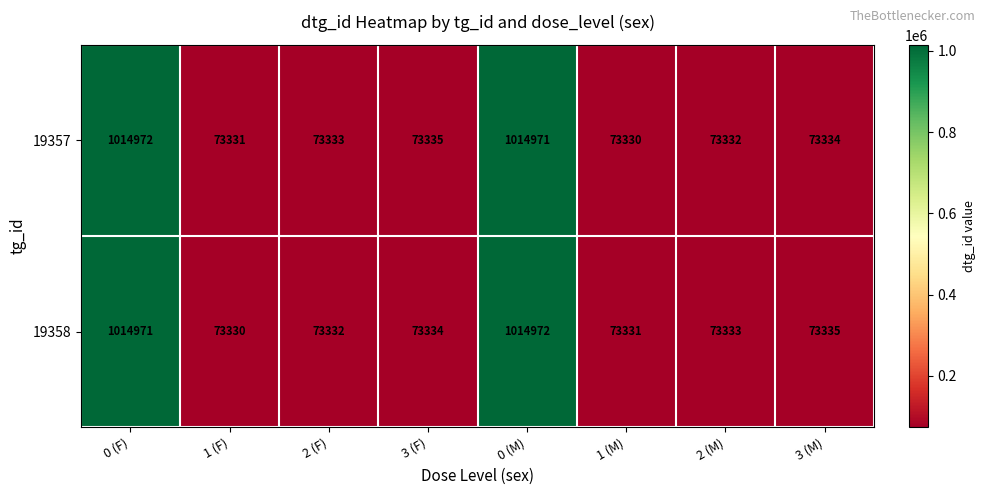

Where is 19358 nearest to the value 544151?

3 (M)